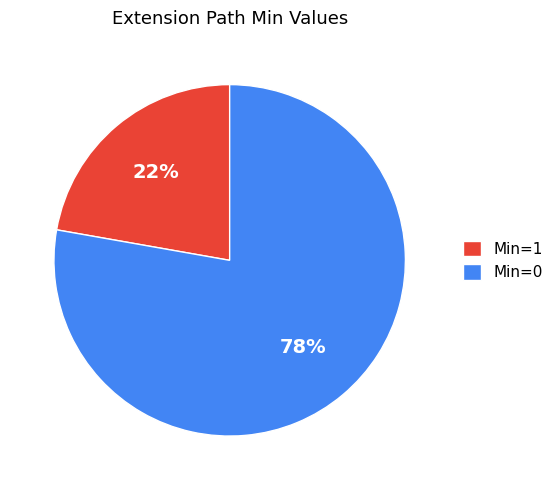

What is the largest slice in the pie chart?

Min=0